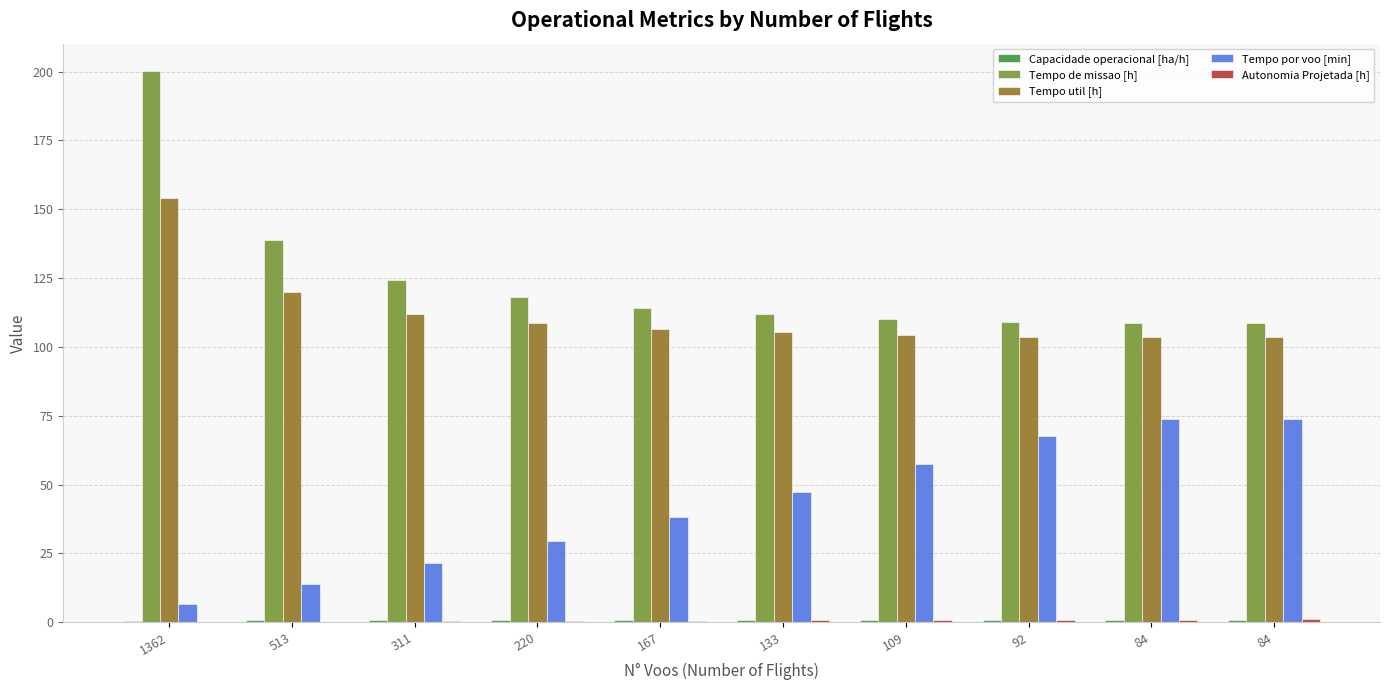

What is the average value of the Tempo de missao [h] series?

124.4